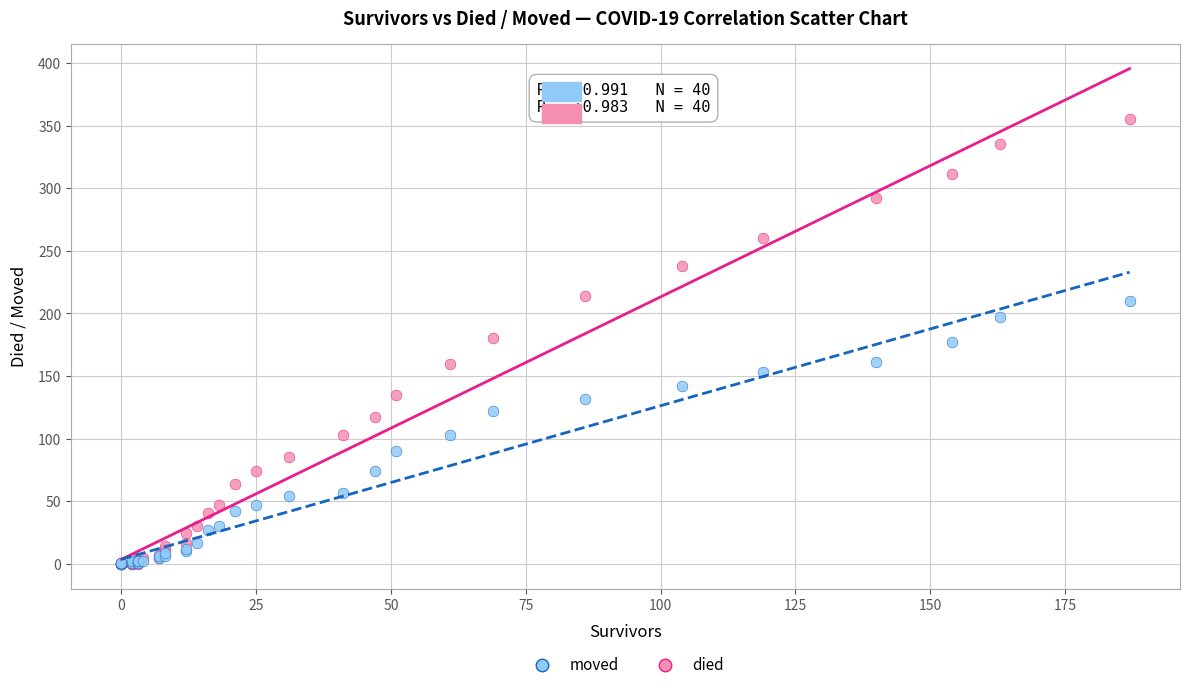

What are all the series names shown in the legend?

moved, died